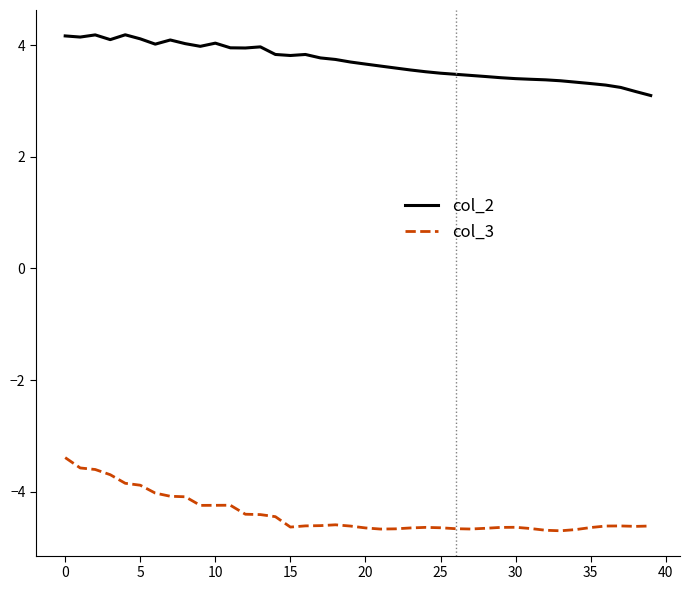

Rank the series by their average value, from lowest to highest.

col_3, col_2